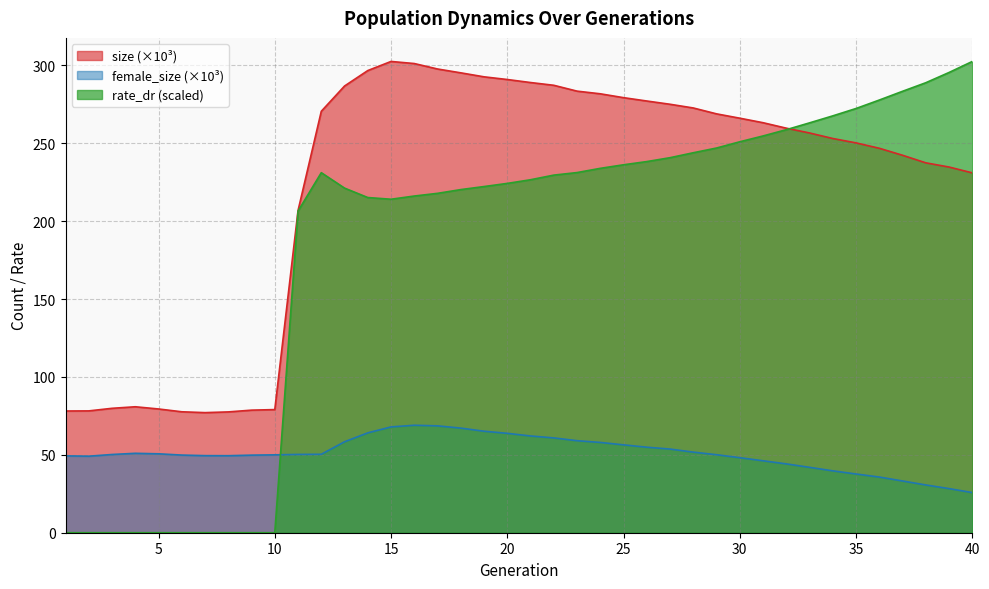

Which label corresponds to the largest value in the chart?

15